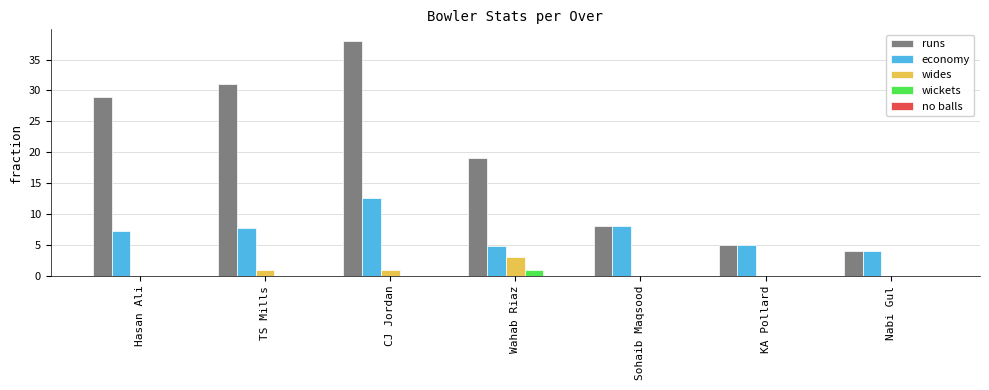

What is the sum of the runs values at KA Pollard and Sohaib Maqsood?

13.0